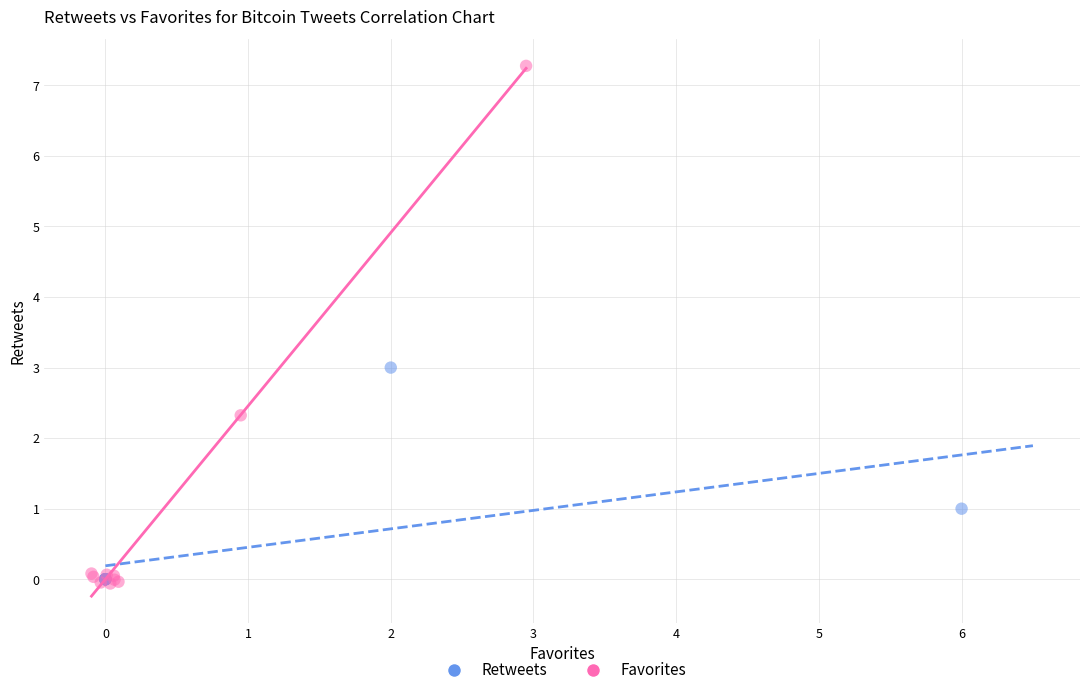

Which series reaches the maximum Y coordinate?

Favorites